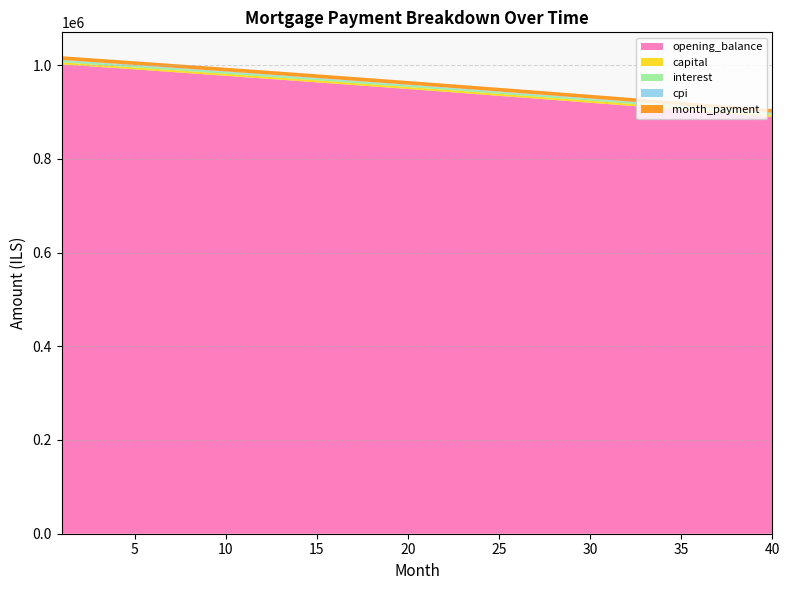

Reading left to right, what are all the values shown in this chart?

opening_balance: 1001500.0	998823.1	996135.9	993438.3	990730.5	988012.3	985283.7	982544.7	979795.2	977035.3	974265.0	971484.1	968692.7	965890.7	963078.1	960254.9	957421.1	954576.6	951721.4	948855.6	945978.9	943091.6	940193.4	937284.4	934364.5	931433.8	928492.2	925539.7	922576.3	919601.8	916616.4	913619.9	910612.4	907593.8	904564.1	901523.3	898471.3	895408.1	892333.8	889248.1
capital: 4172.9	4179.2	4185.4	4191.7	4198.0	4204.3	4210.6	4216.9	4223.3	4229.6	4235.9	4242.3	4248.6	4255.0	4261.4	4267.8	4274.2	4280.6	4287.0	4293.5	4299.9	4306.4	4312.8	4319.3	4325.8	4332.2	4338.8	4345.3	4351.8	4358.3	4364.8	4371.4	4377.9	4384.5	4391.1	4397.7	4404.3	4410.9	4417.5	4424.1
interest: 3755.6	3745.6	3735.5	3725.4	3715.2	3705.1	3694.8	3684.5	3674.2	3663.9	3653.5	3643.1	3632.6	3622.1	3611.5	3601.0	3590.3	3579.7	3569.0	3558.2	3547.4	3536.6	3525.7	3514.8	3503.9	3492.9	3481.8	3470.8	3459.7	3448.5	3437.3	3426.1	3414.8	3403.5	3392.1	3380.7	3369.3	3357.8	3346.2	3334.7
cpi: 1496.0	1492.0	1487.9	1483.9	1479.8	1475.7	1471.6	1467.5	1463.4	1459.2	1455.0	1450.9	1446.7	1442.5	1438.2	1434.0	1429.7	1425.4	1421.2	1416.8	1412.5	1408.2	1403.8	1399.5	1395.1	1390.7	1386.2	1381.8	1377.3	1372.9	1368.4	1363.9	1359.3	1354.8	1350.3	1345.7	1341.1	1336.5	1331.9	1327.2
month_payment: 7928.5	7924.8	7920.9	7917.1	7913.2	7909.4	7905.4	7901.5	7897.5	7893.5	7889.4	7885.4	7881.2	7877.1	7872.9	7868.8	7864.5	7860.3	7856.0	7851.7	7847.3	7842.9	7838.5	7834.1	7829.6	7825.1	7820.6	7816.0	7811.4	7806.8	7802.1	7797.5	7792.7	7788.0	7783.2	7778.4	7773.5	7768.7	7763.8	7758.8